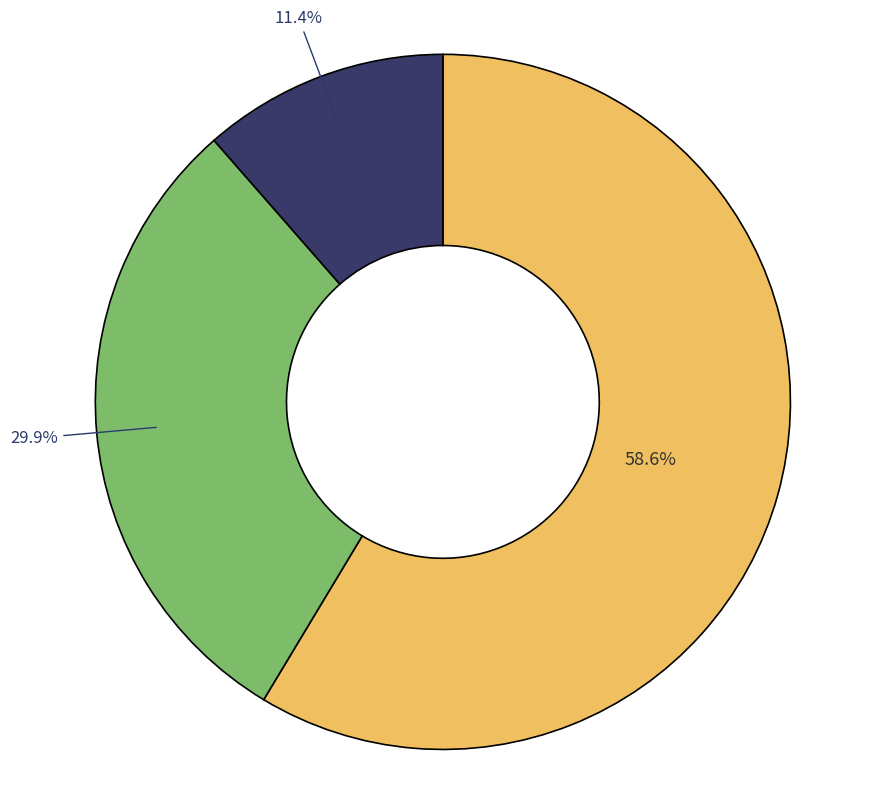

To the nearest percent, what is the difference between the largest and smallest slice percentages?

47%